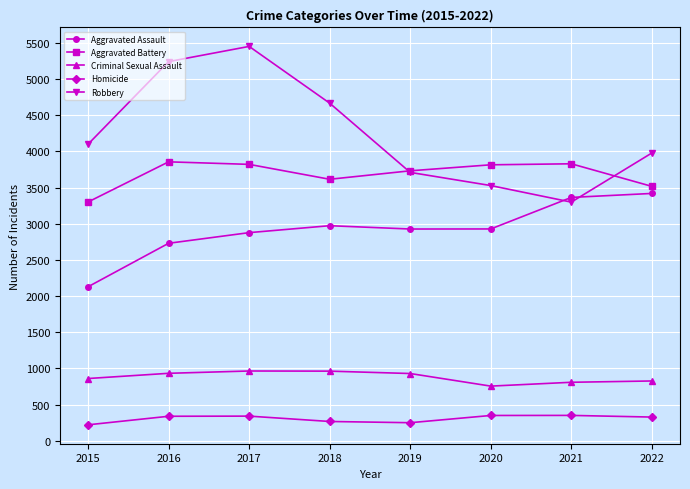

True or false: Homicide and Aggravated Assault cross at least once.

False